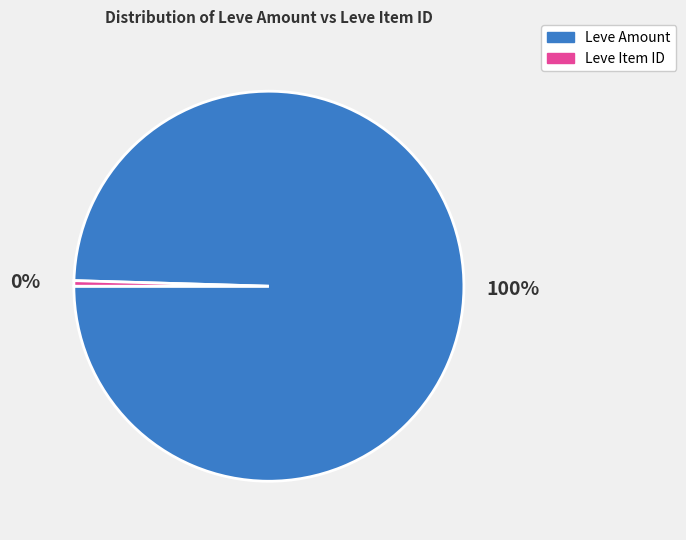

Combined, do Leve Item ID and Leve Amount account for over 50%?

Yes